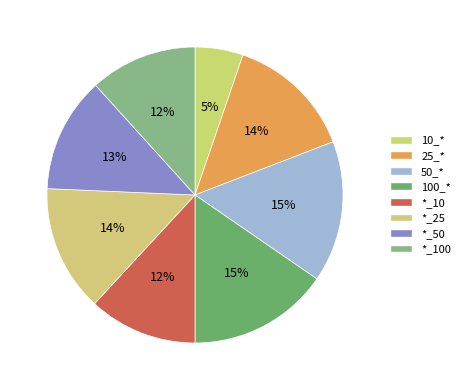

To the nearest percent, what is the combined percentage of *_10 and *_25?

26%